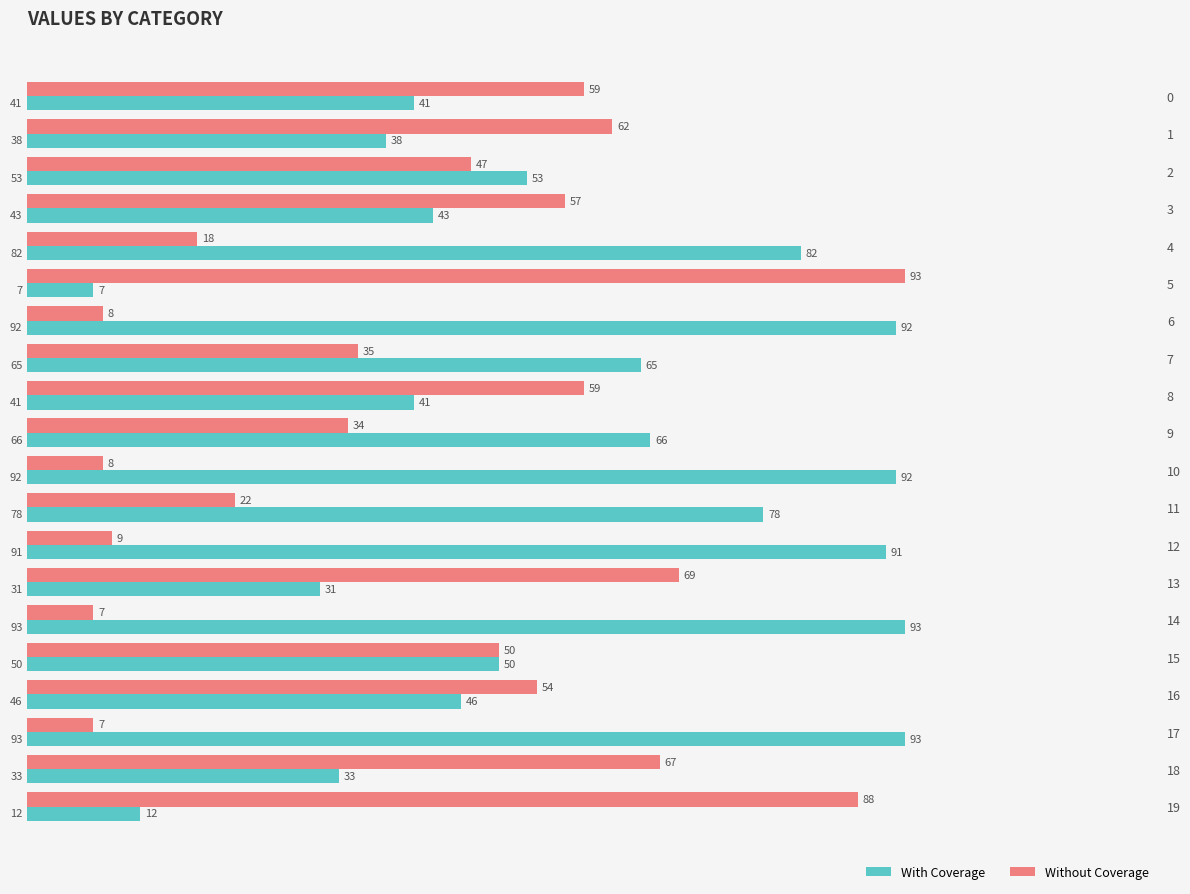

True or false: With Coverage has a value of 52 at 14.

False